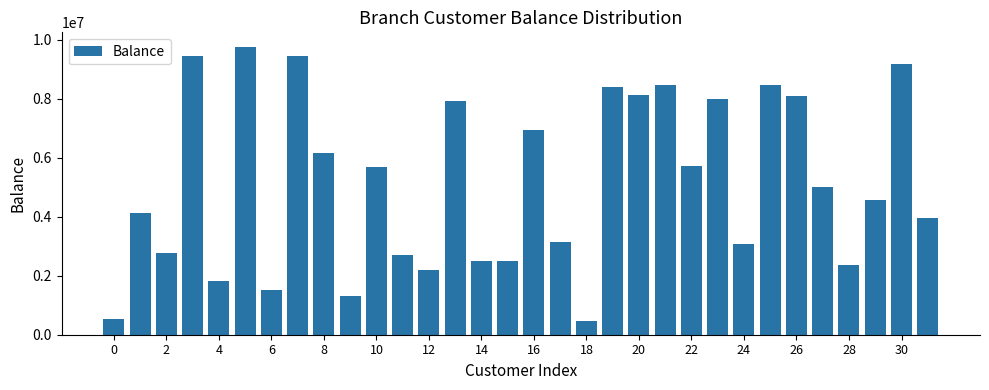

What is the value of the 29th bar from the left?

2356449